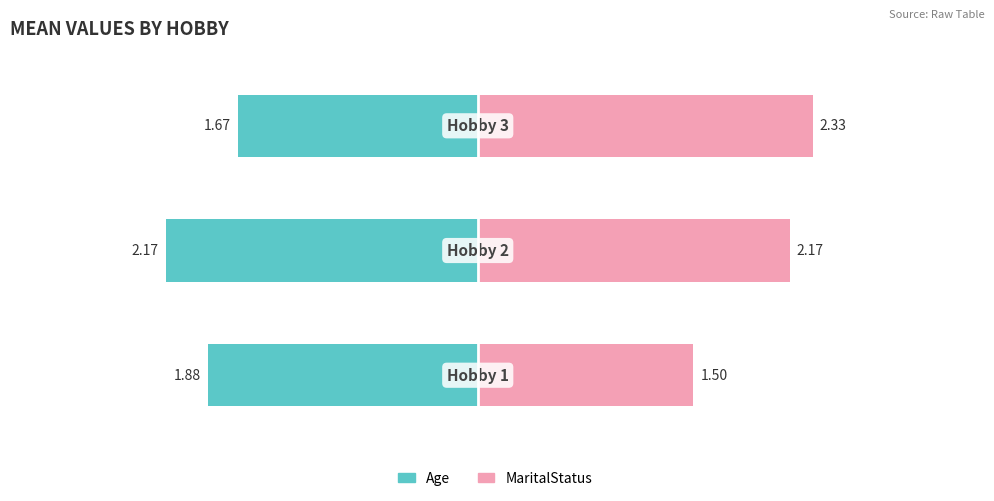

How many bars are there in total?

6